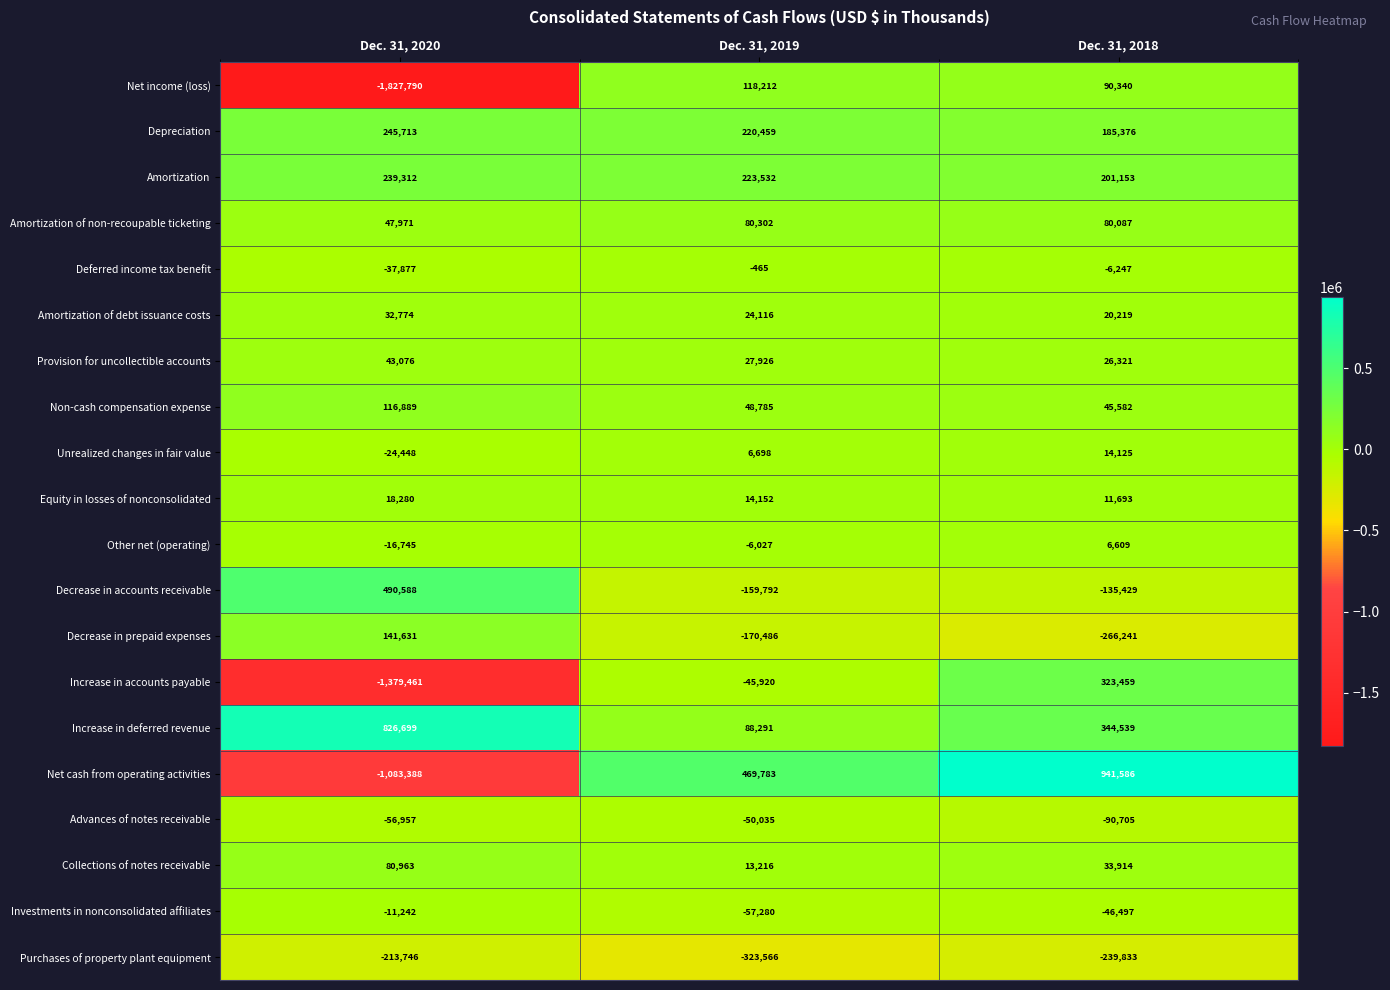

Is it true that Increase in deferred revenue equals 167855 at Dec. 31, 2020?

False